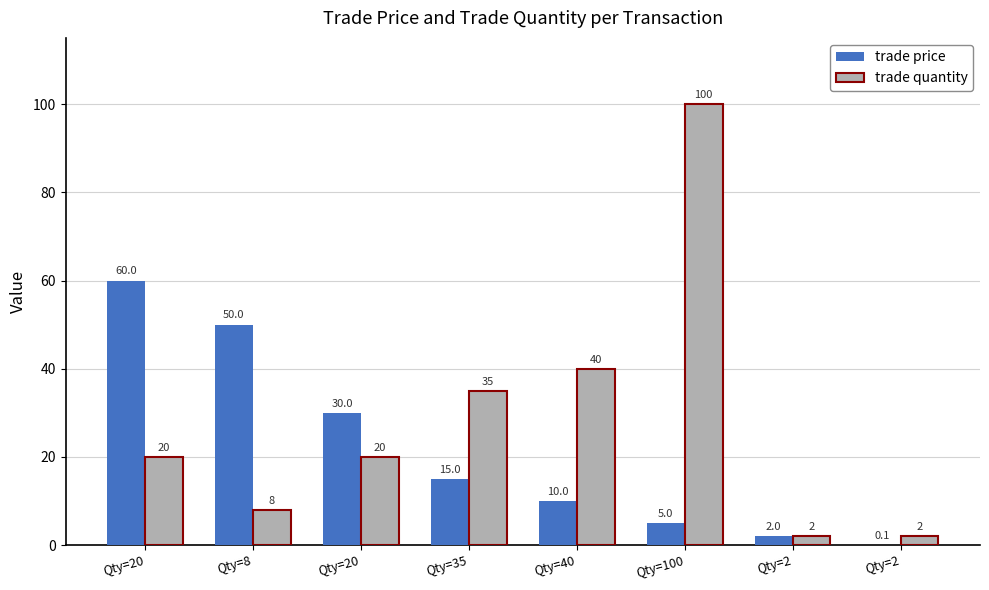

What is the total value across all series at Qty=2?

4.0